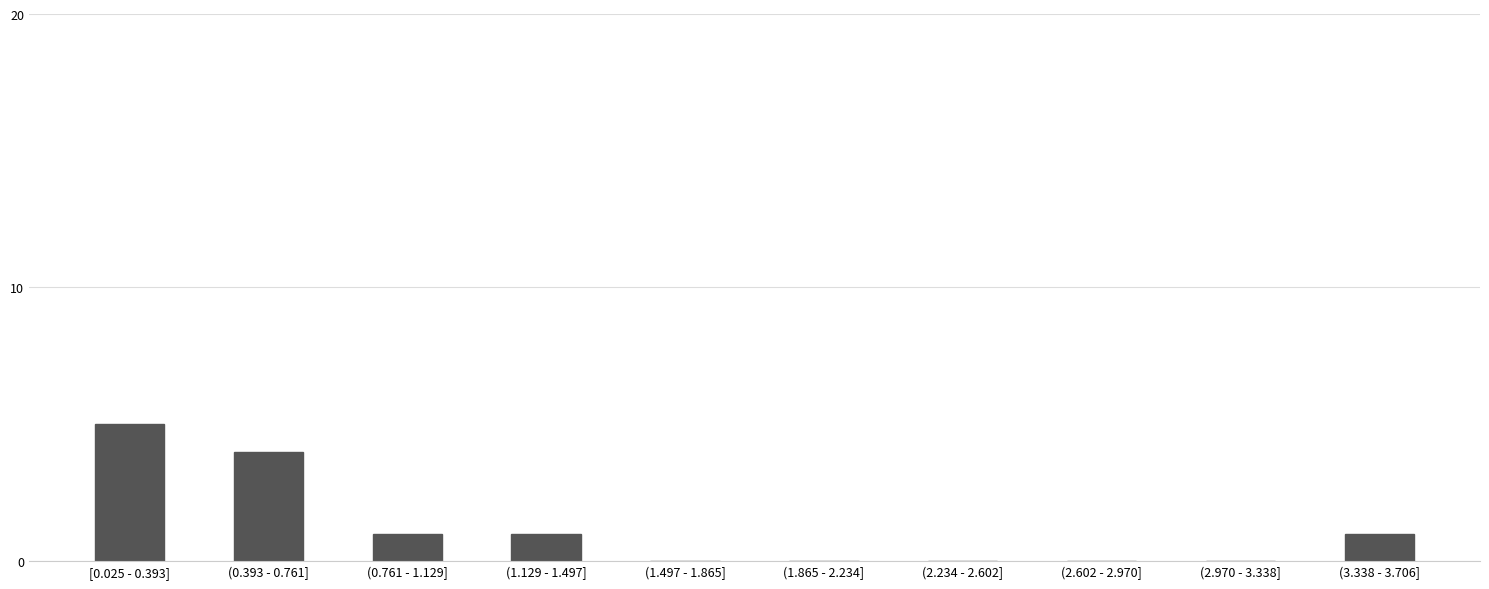

Reading left to right, transcribe all the data shown in this chart.

[0.025 - 0.393]=5	(0.393 - 0.761]=4	(0.761 - 1.129]=1	(1.129 - 1.497]=1	(1.497 - 1.865]=0	(1.865 - 2.234]=0	(2.234 - 2.602]=0	(2.602 - 2.970]=0	(2.970 - 3.338]=0	(3.338 - 3.706]=1